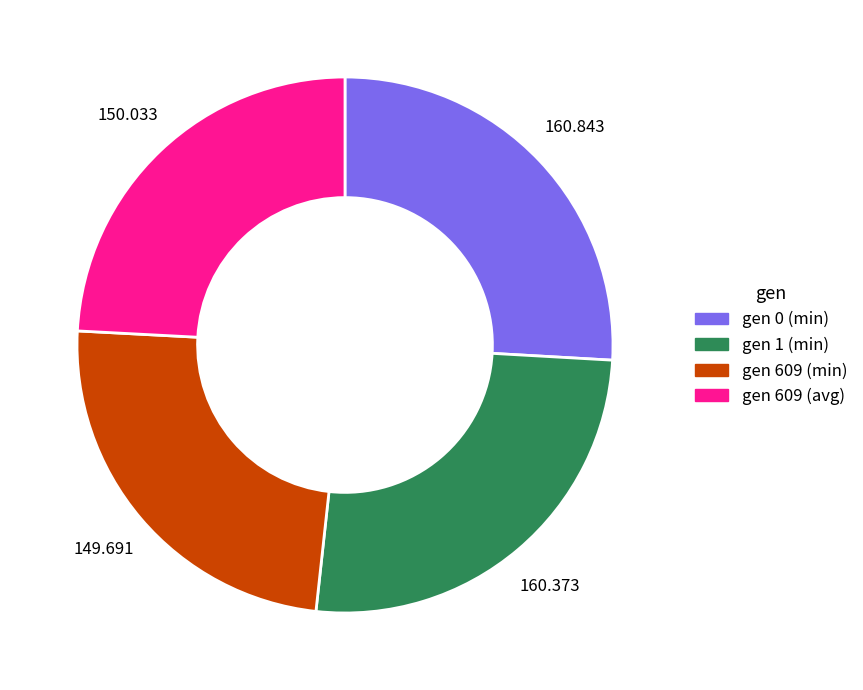

Does any single category account for the majority?

No